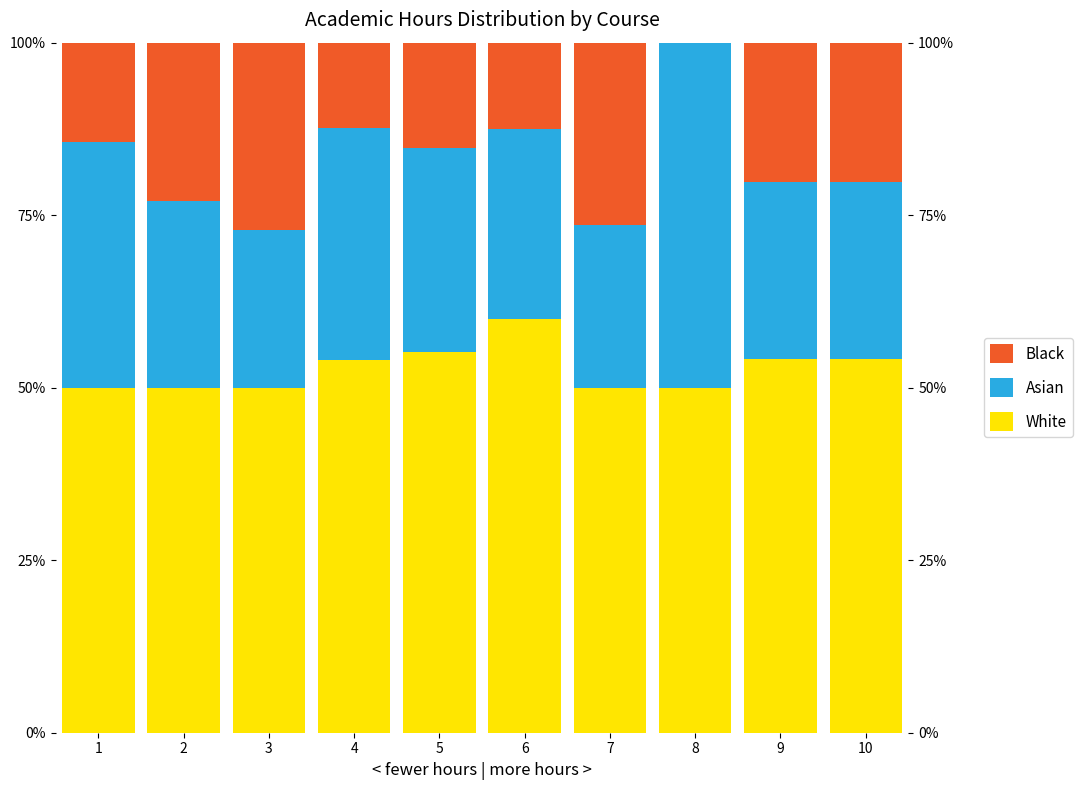

True or false: White has a value of 21.5 at 5.

False